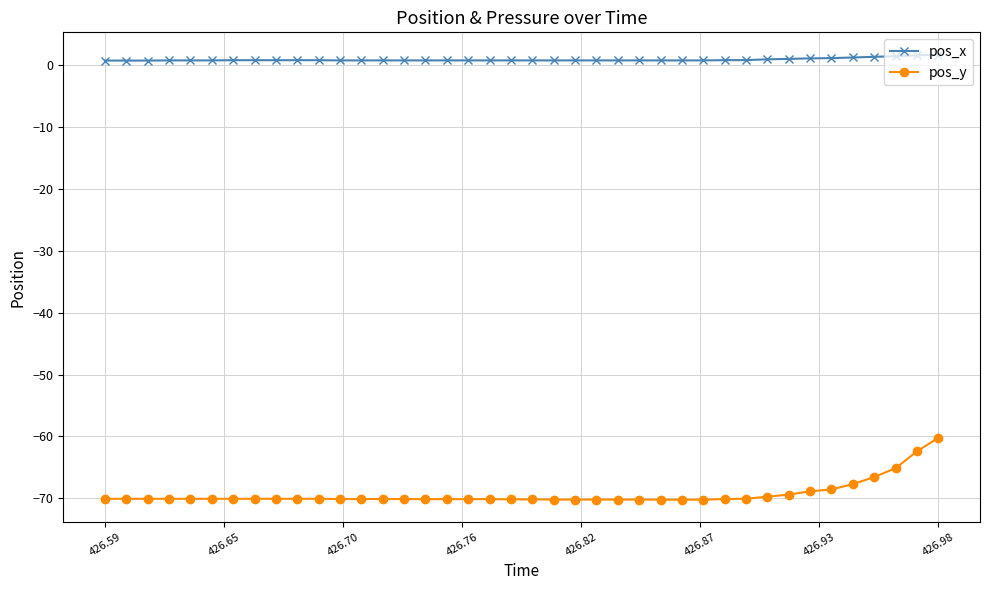

What is the lowest value of the pos_y series?

-70.2